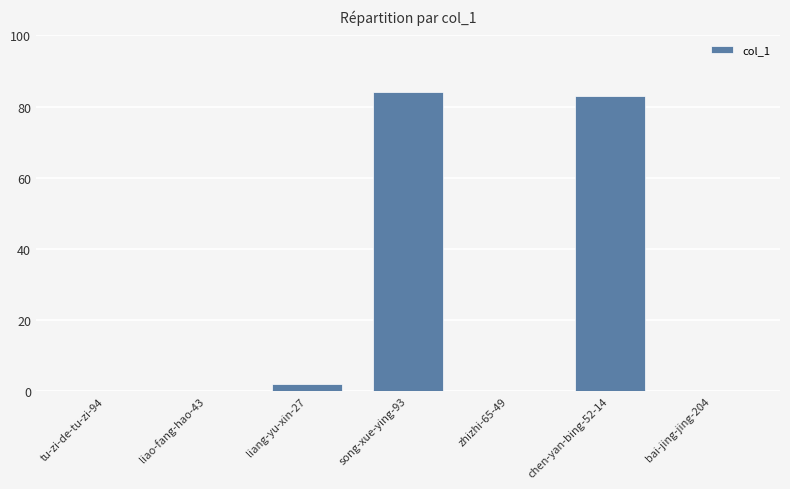

What is the greatest value displayed?

84